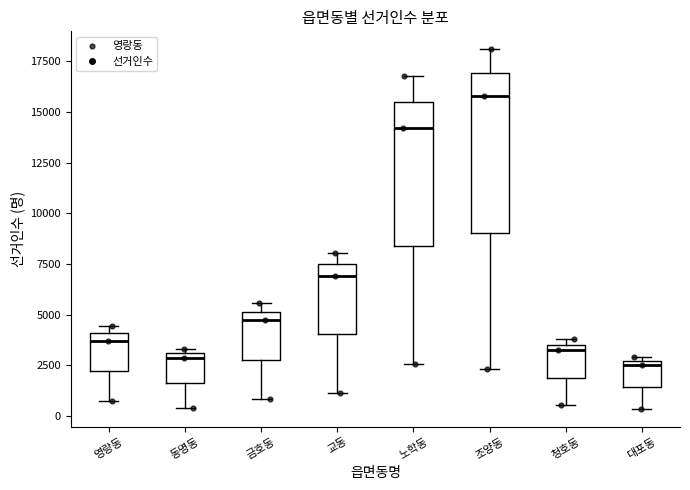

Which box has the highest median line?

조양동